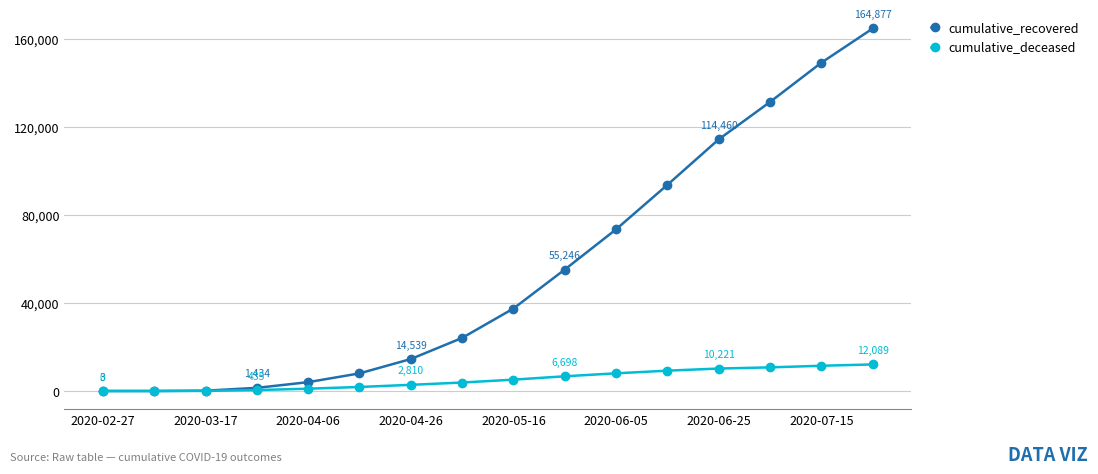

Which series has the largest range (max minus min)?

cumulative_recovered